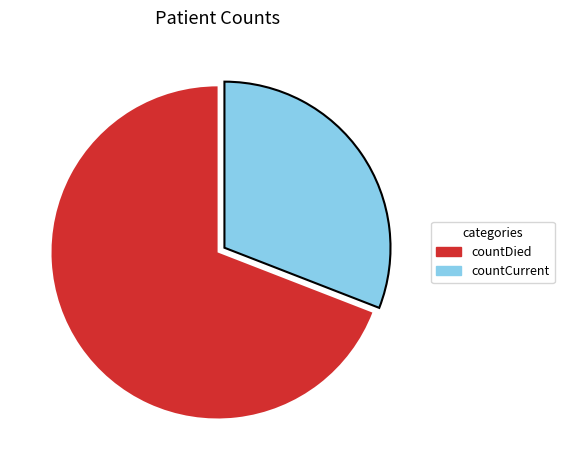

What is the smallest slice in the pie chart?

countCurrent